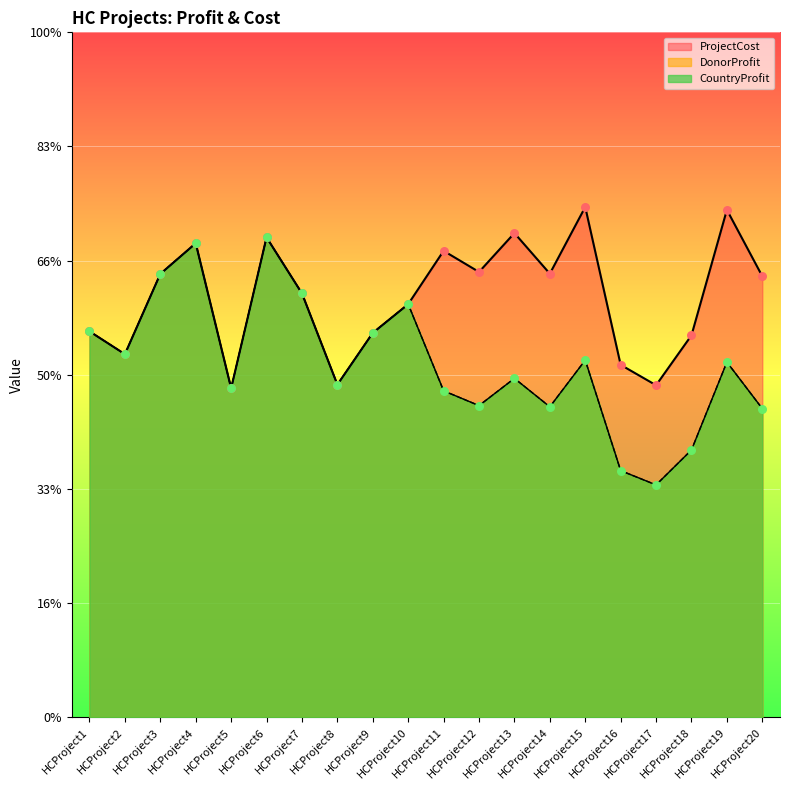

At how many categories does at least one series exceed 8180?

5